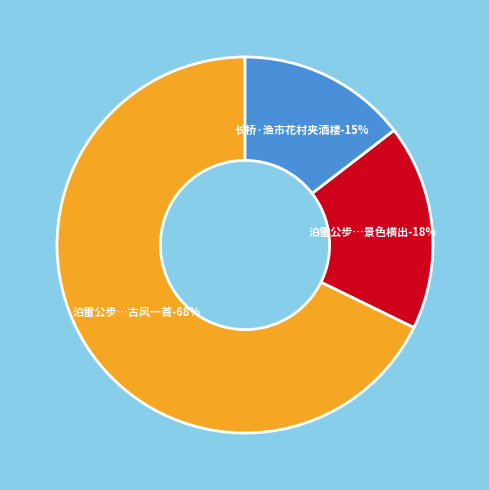

Combined, what portion of the pie is 泊雷公步涉豫章境江流淼漫烟村夹岸景色横出顾挹不暇舟中偶获古风一首 and 泊雷公步涉豫章境江流淼漫烟村夹岸景色横出?

85.4%